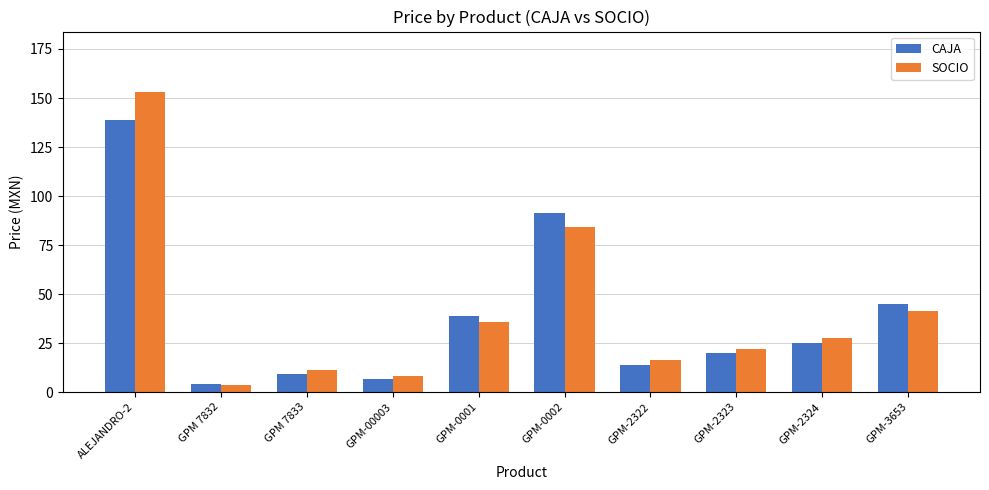

At which label does CAJA reach its minimum?

GPM 7832